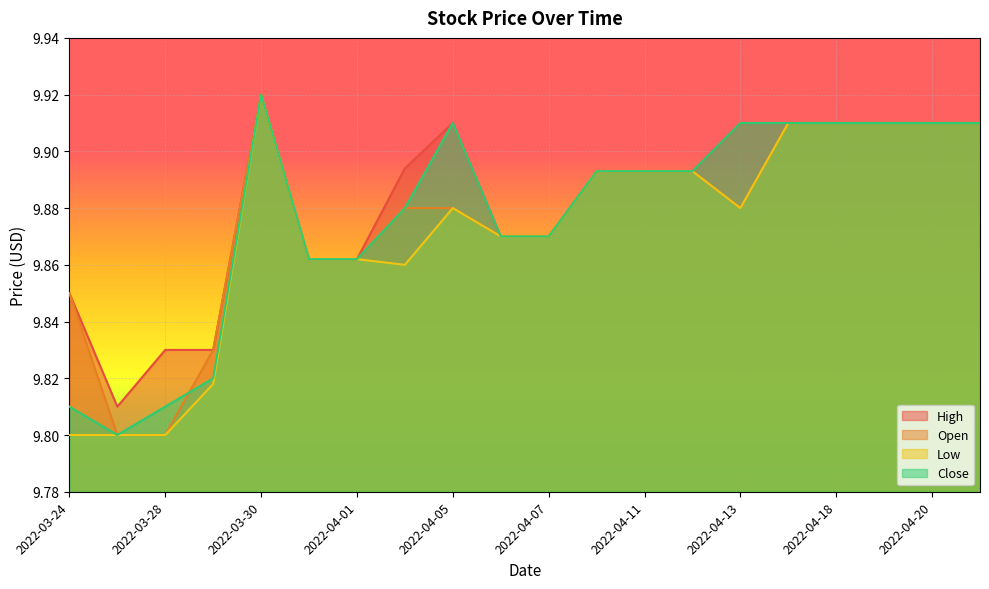

What is the greatest value displayed?

9.9